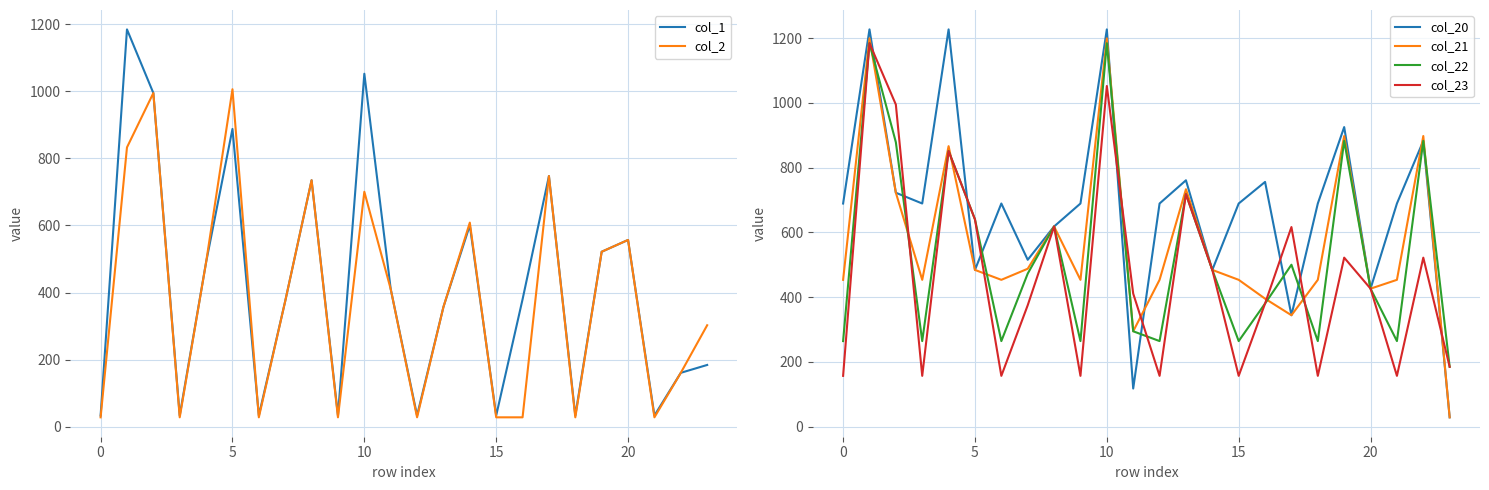

What is the highest value of the col_20 series?

1226.7